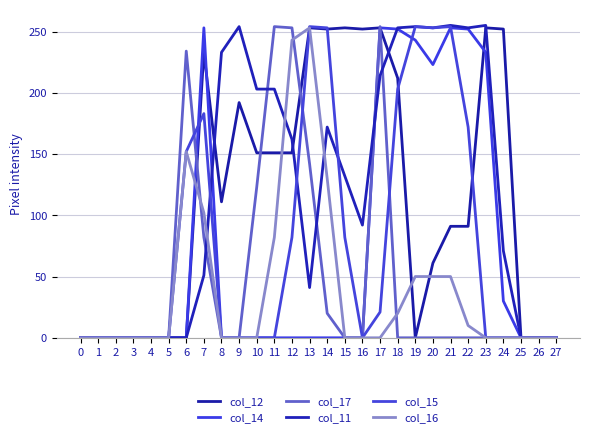

After their last crossing, which series has the higher values: col_17 or col_14?

col_14